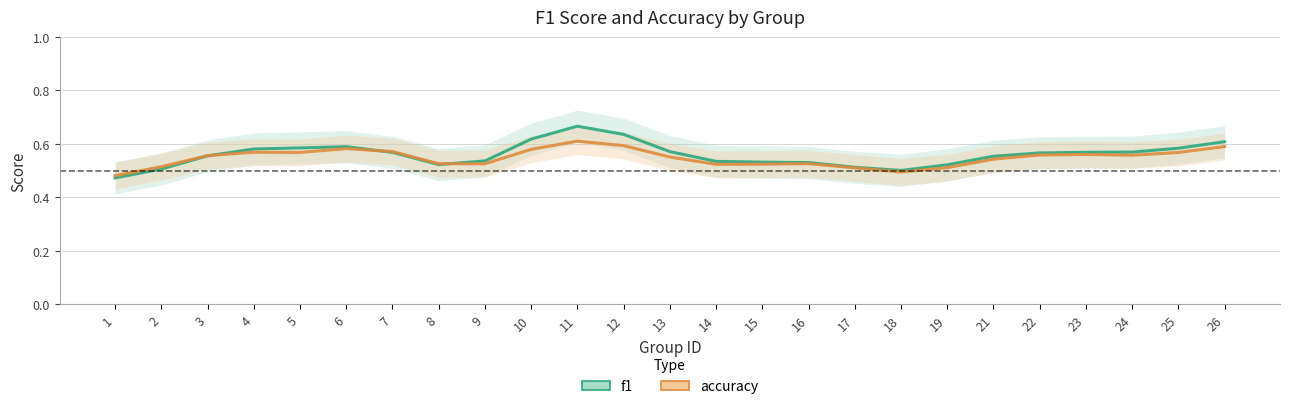

Which label corresponds to the smallest value in the chart?

1